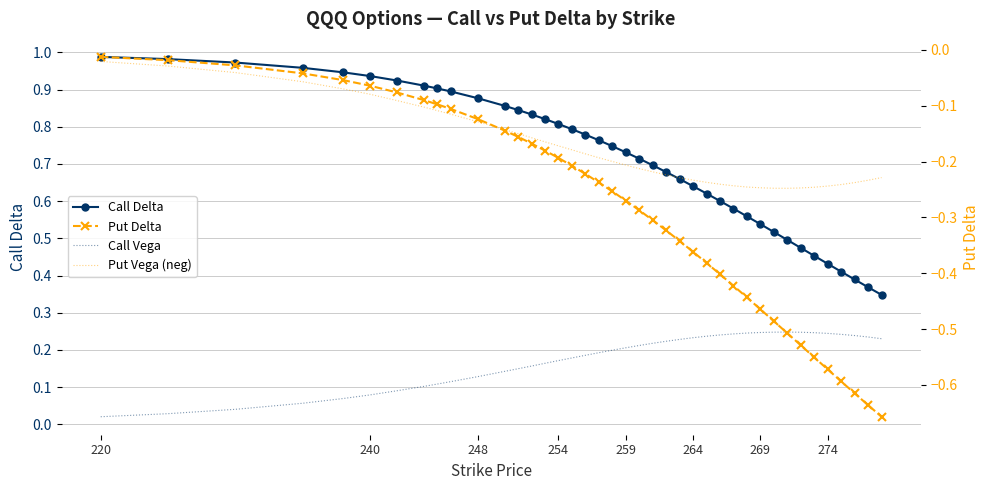

Rank the series by their maximum value, from lowest to highest.

Put Vega (neg), Put Delta, Call Vega, Call Delta